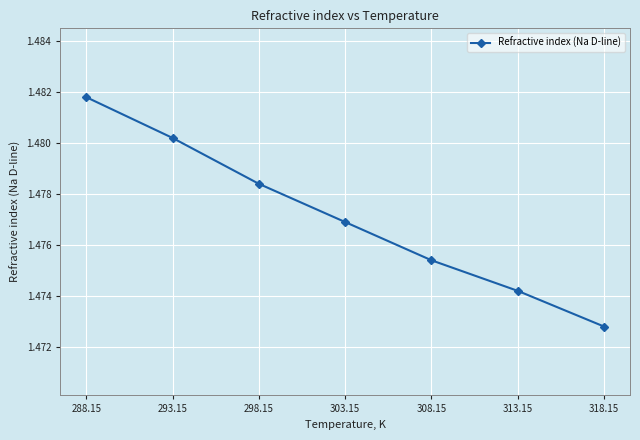

What is the label of the 4th point from the left?

303.15